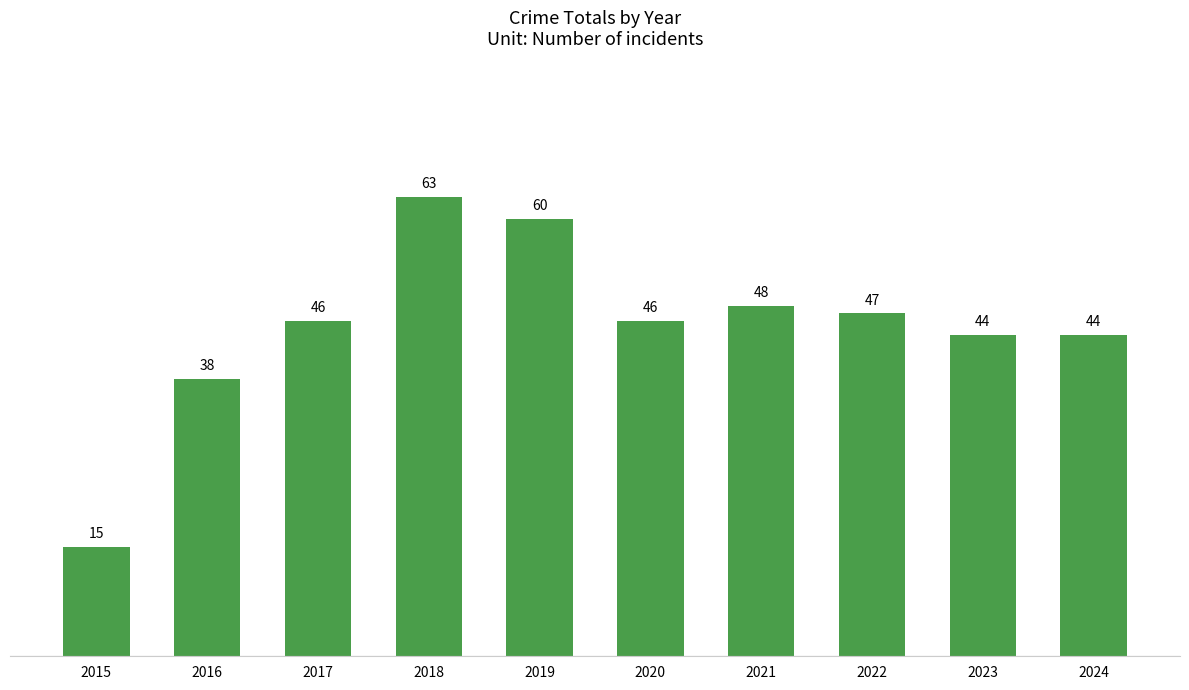

The value at 2018 is 24. True or false?

False